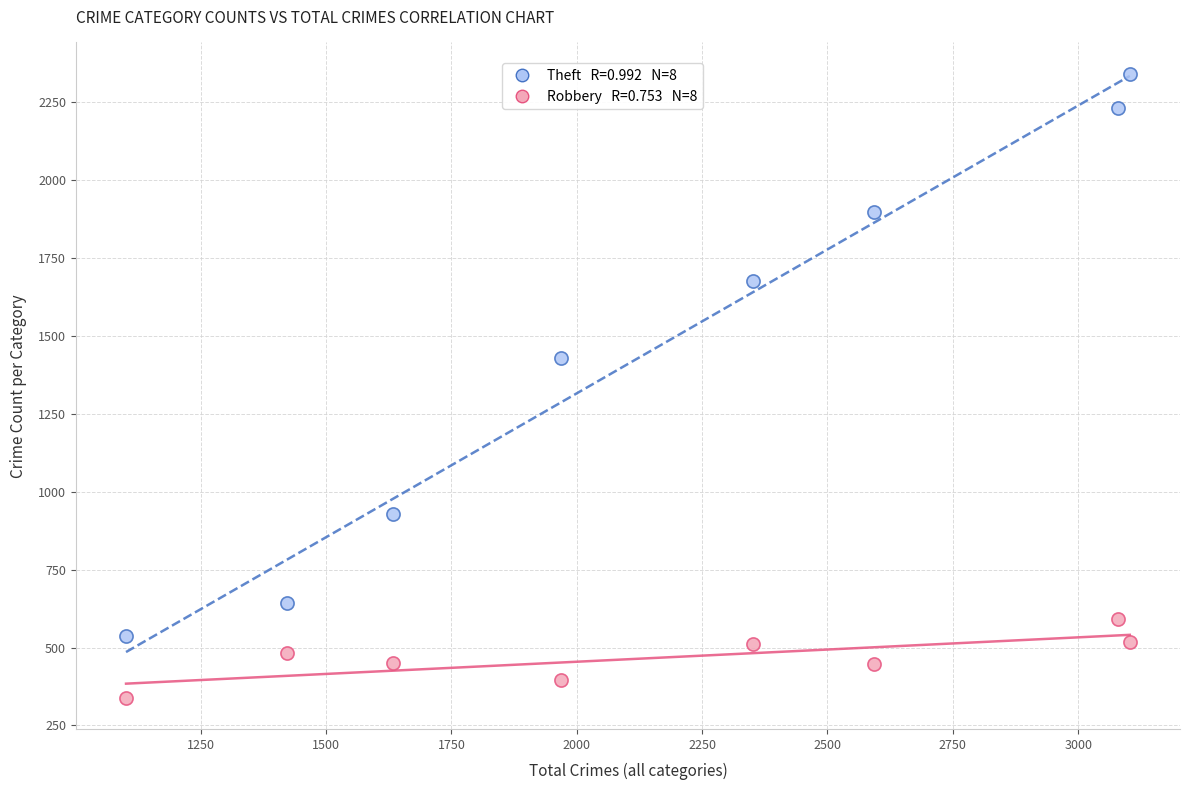

Across all series, what Y value is closest to 1340?

1429